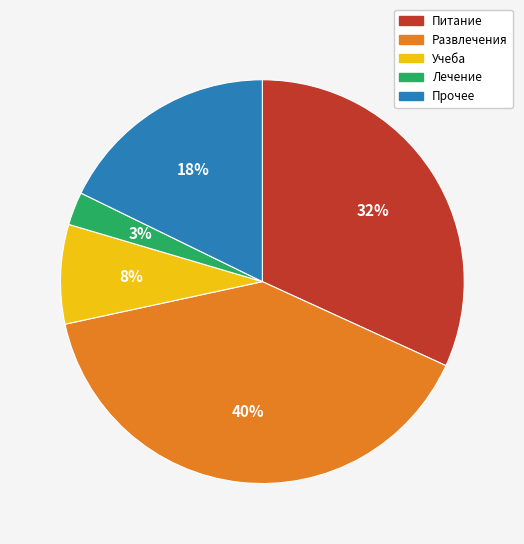

Which category has the smallest portion of the pie?

Лечение